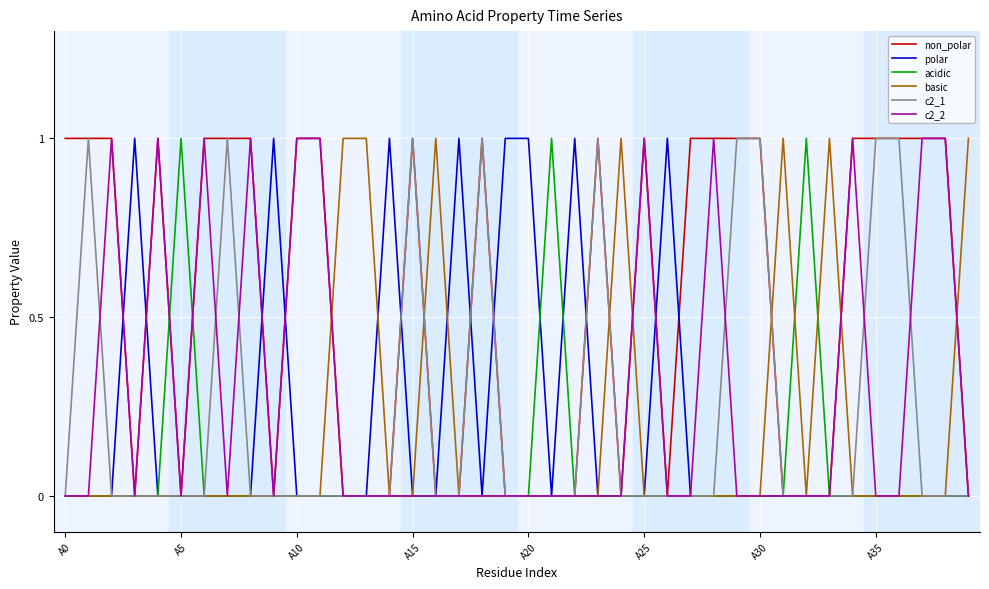

Which series has the largest total across all categories?

non_polar